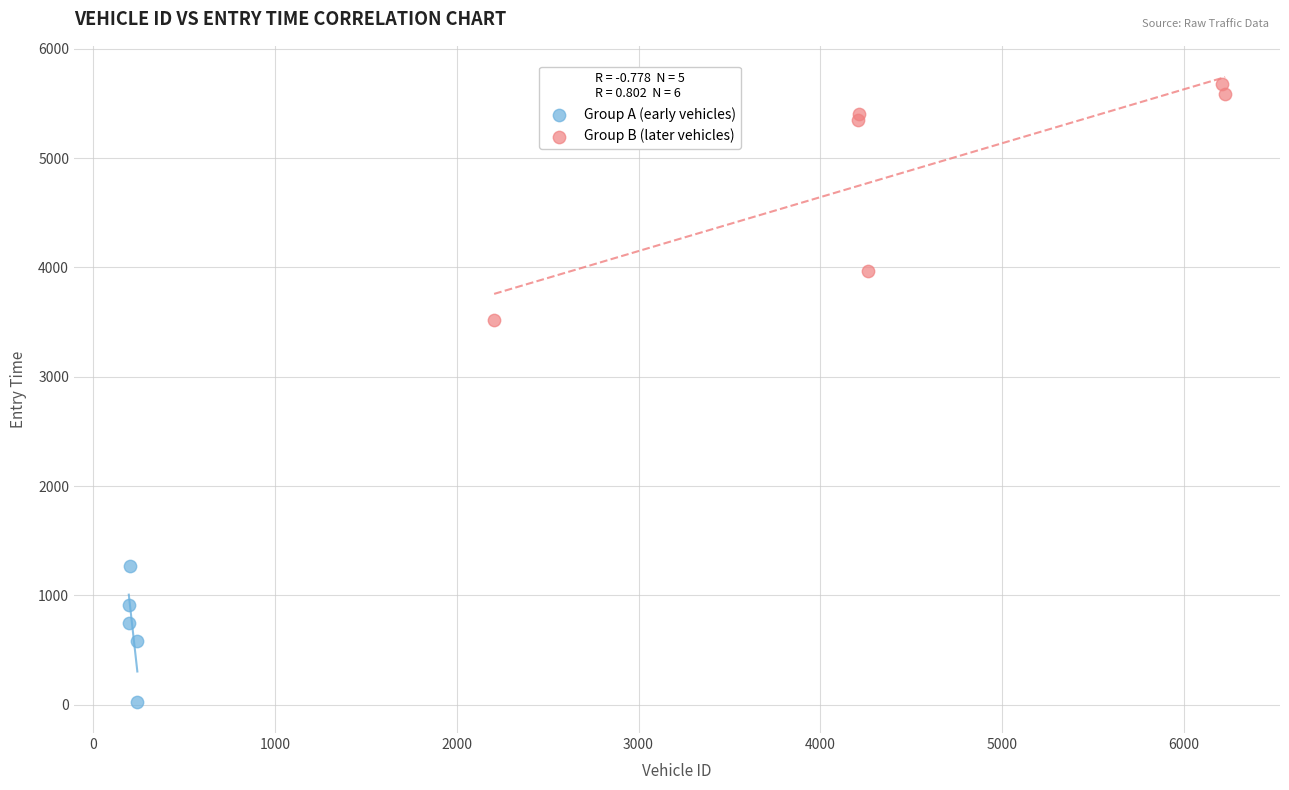

Which series has the largest Y range (max minus min)?

Group B (later vehicles)